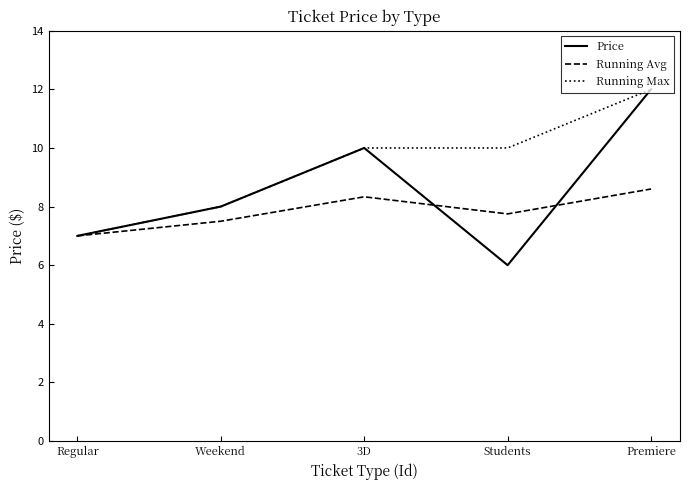

What is the spread (max minus min) of values at Weekend?

0.5